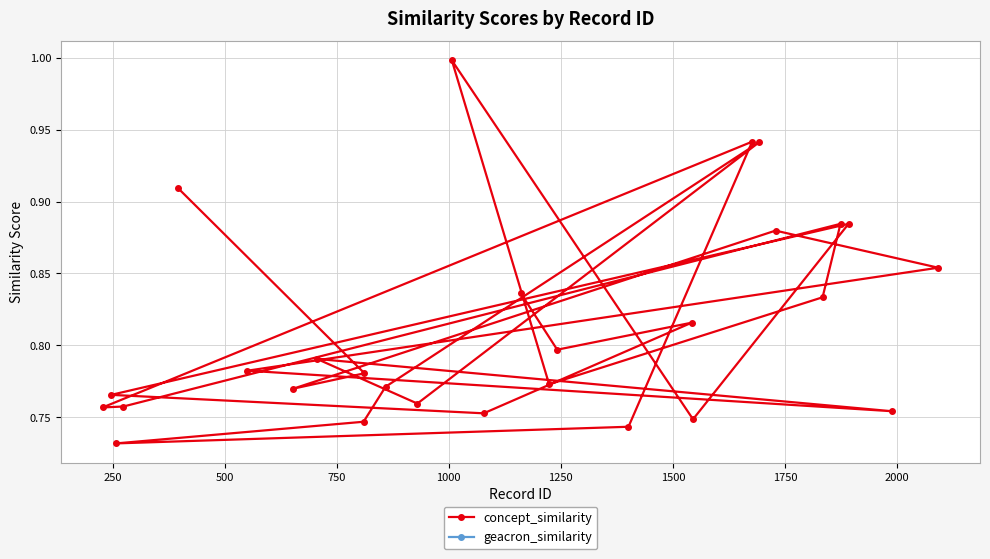

What is the highest value of the concept_similarity series?

1.0